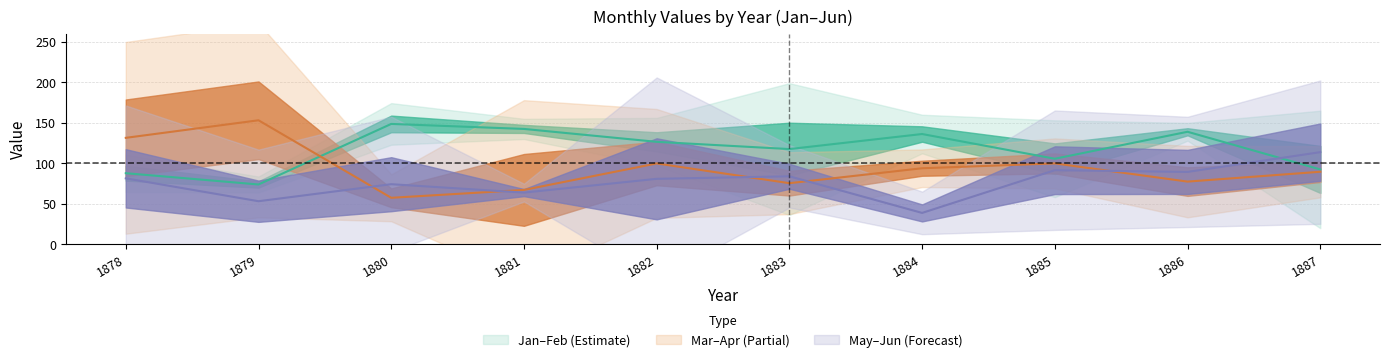

At which label does May first exceed 69?

1878